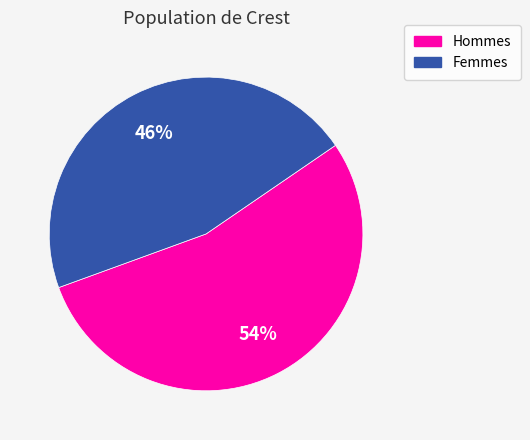

To the nearest percent, what is the average slice percentage?

50%